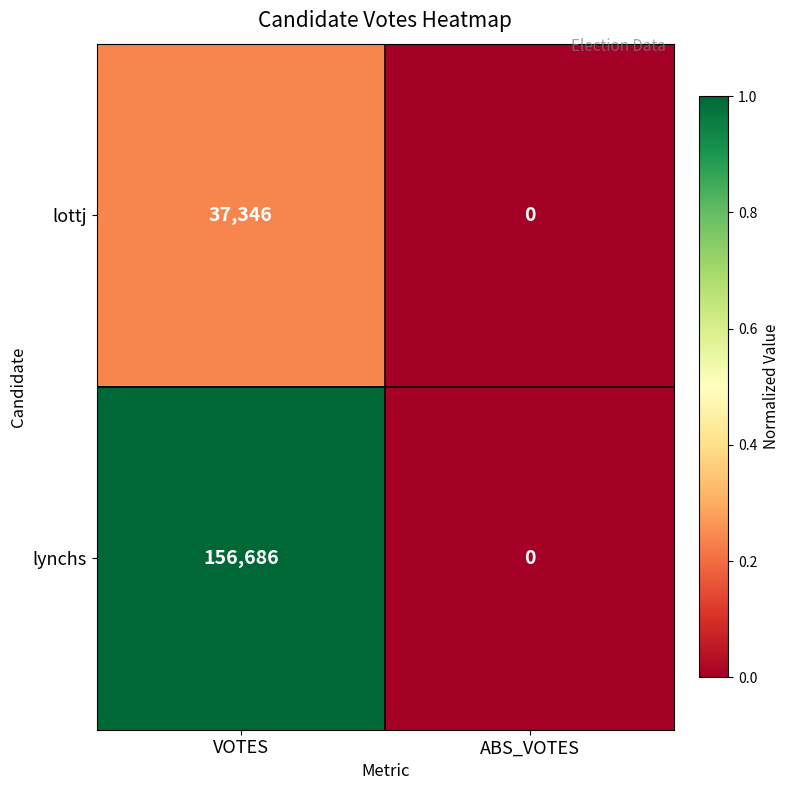

Which series has the largest total across all categories?

lynchs